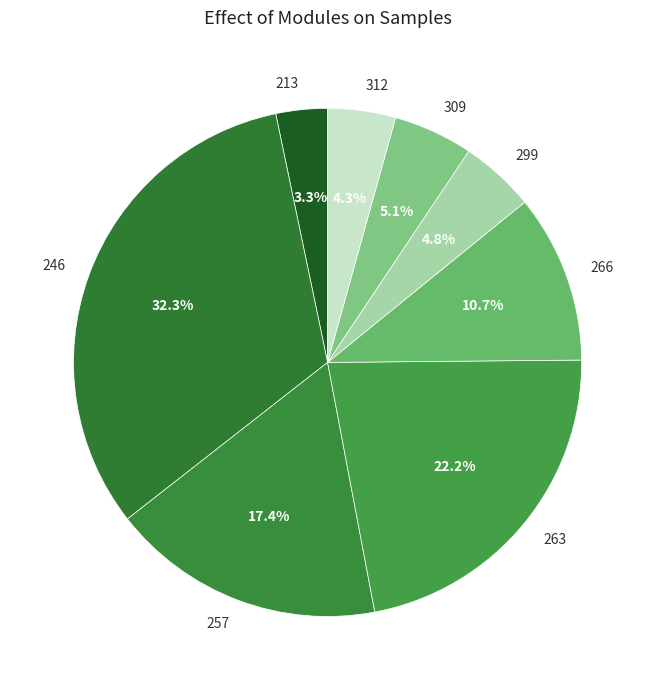

Count the number of slices in the pie.

8